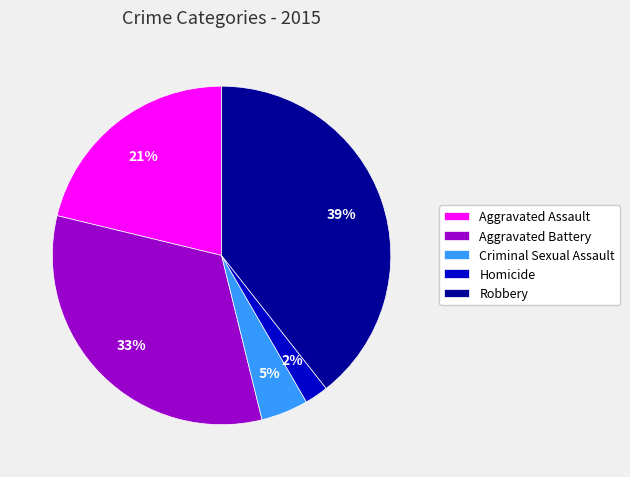

Rank the categories by value from highest to lowest.

Robbery, Aggravated Battery, Aggravated Assault, Criminal Sexual Assault, Homicide